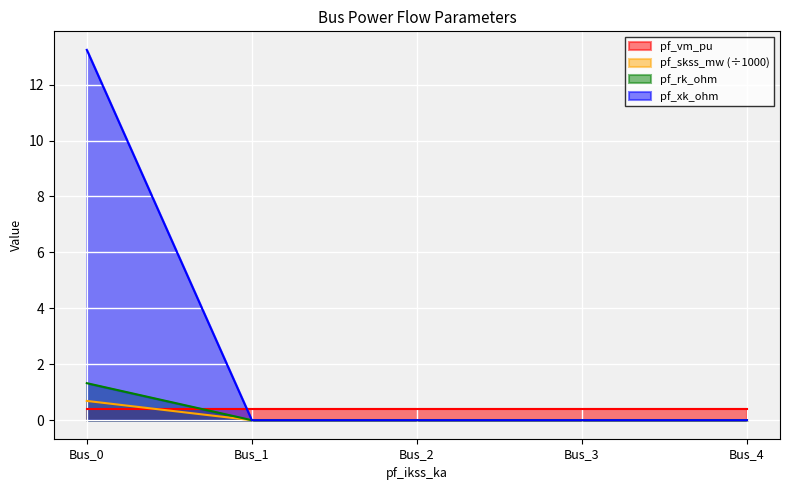

What is the maximum value for pf_rk_ohm?

1.3